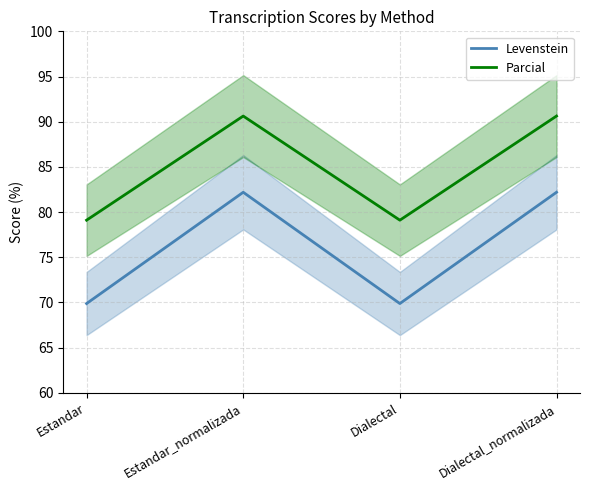

At which category does Parcial reach its first local valley?

Dialectal